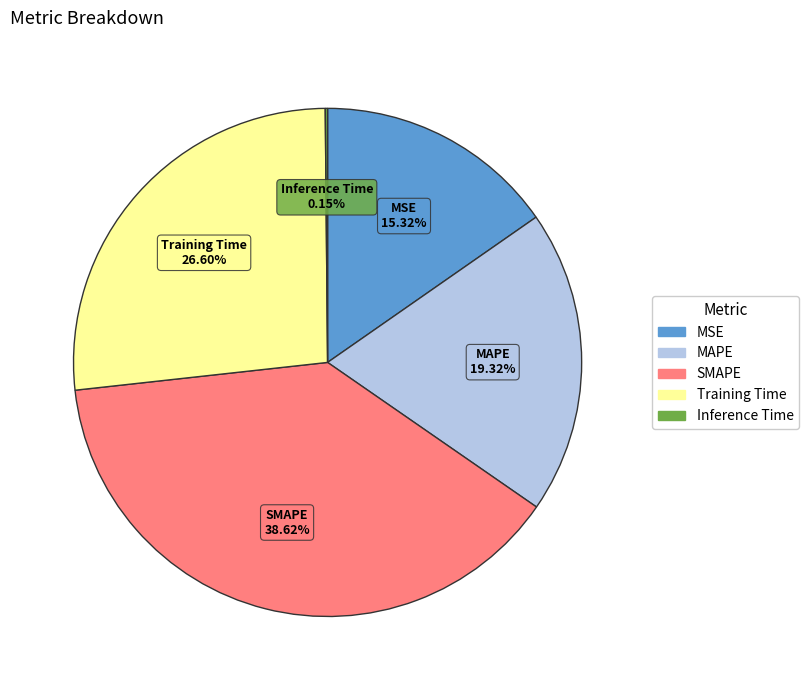

Between MAPE and Training Time, which is larger?

Training Time